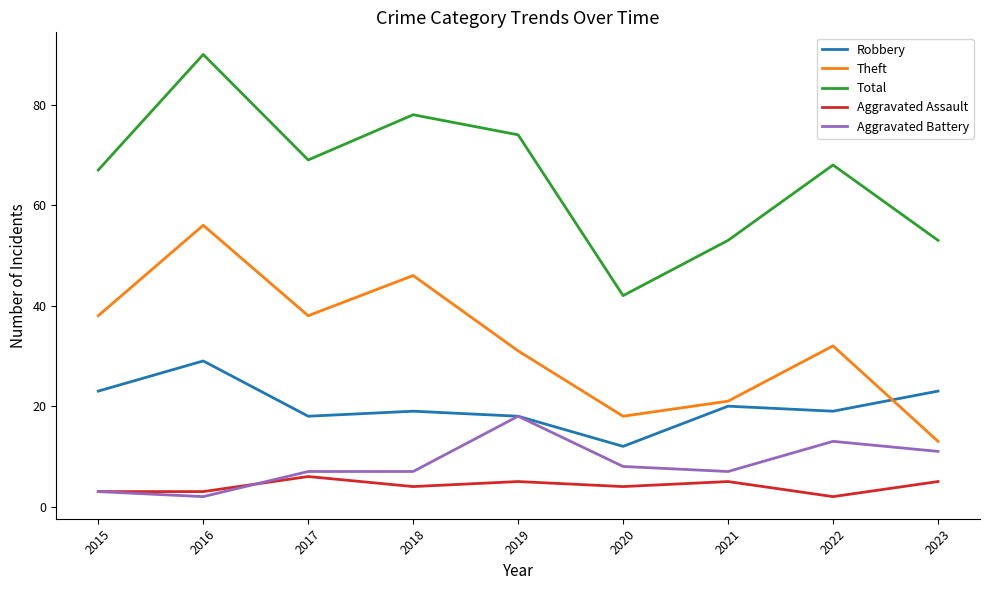

Is it true that Robbery equals 10 at 2018?

False